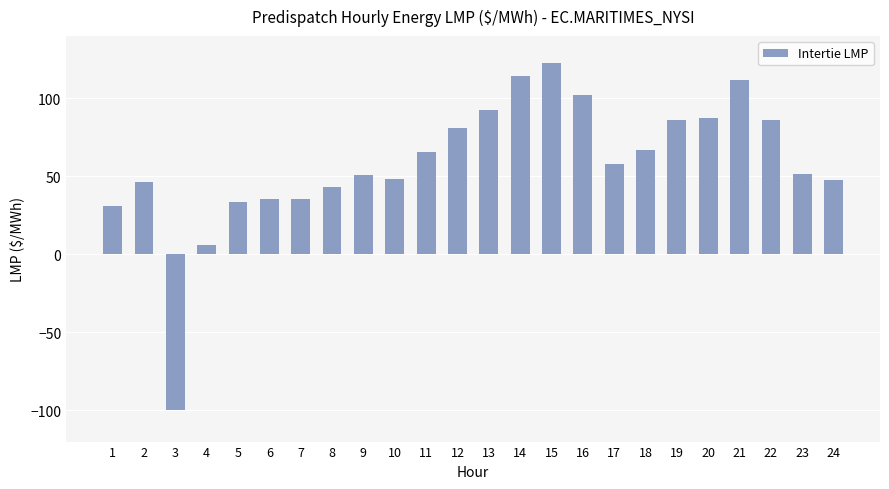

What is the difference between the values at 17 and 6?

22.3